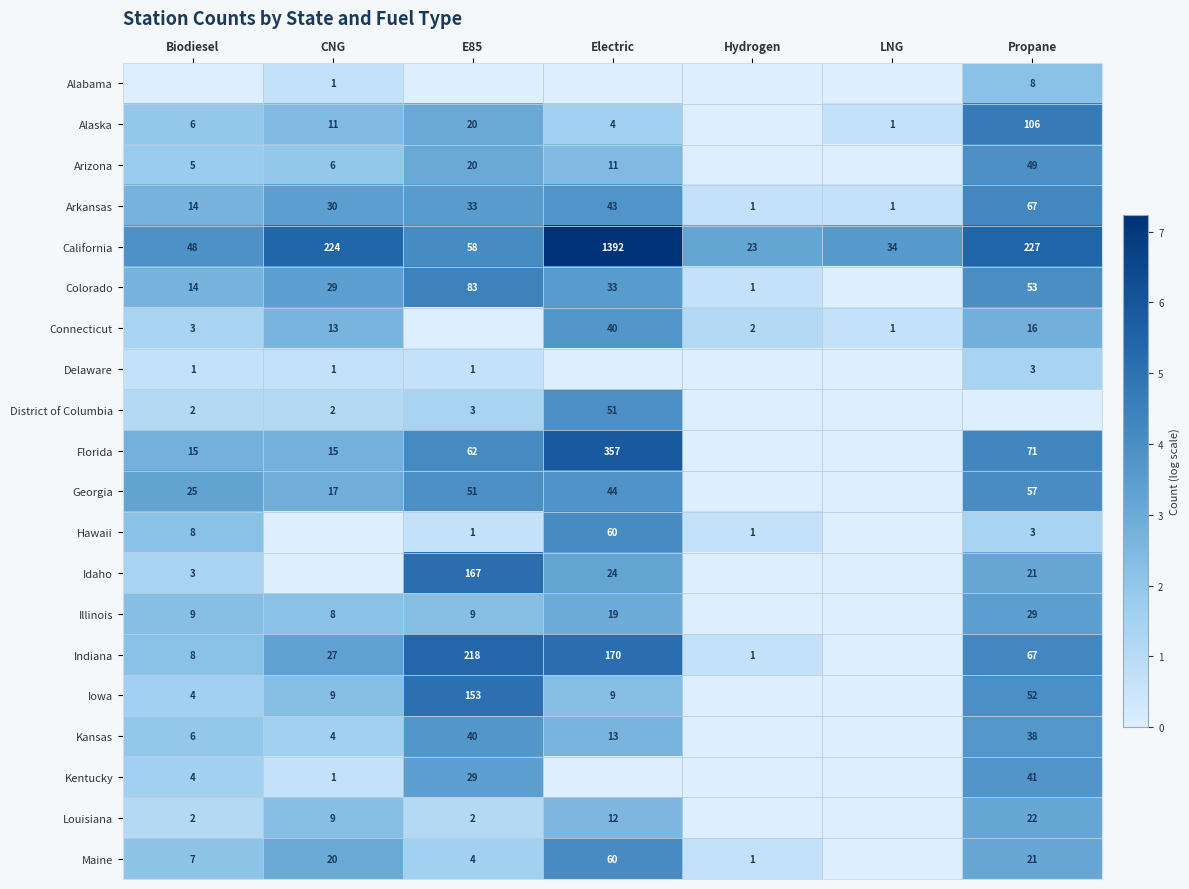

Which has a higher value, Propane or Biodiesel?

Propane